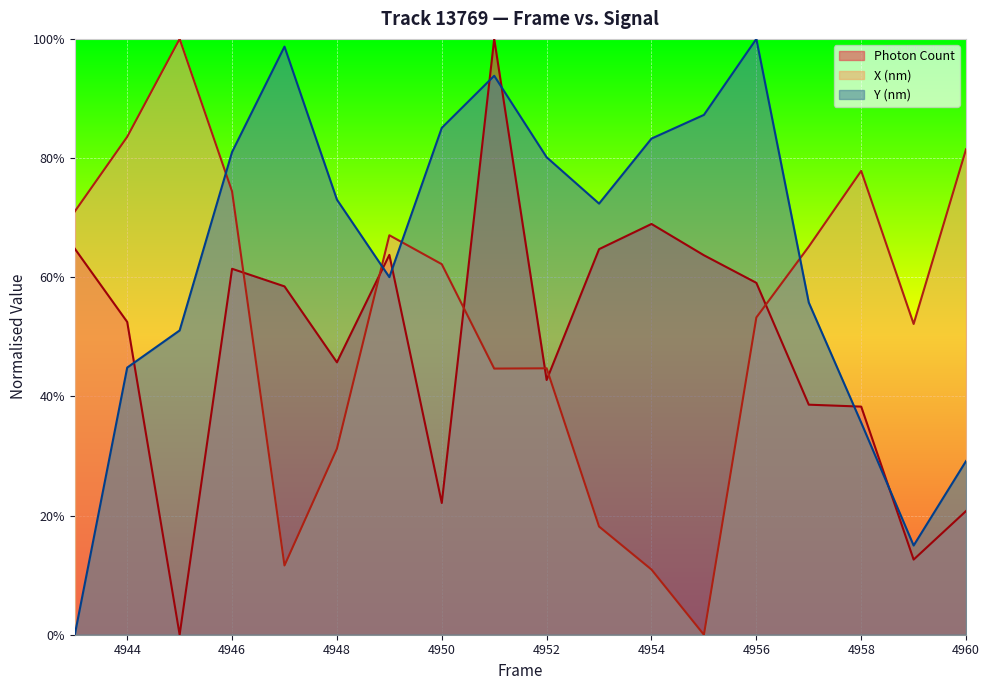

The value of Photon Count at 4954 is 0.7. True or false?

True